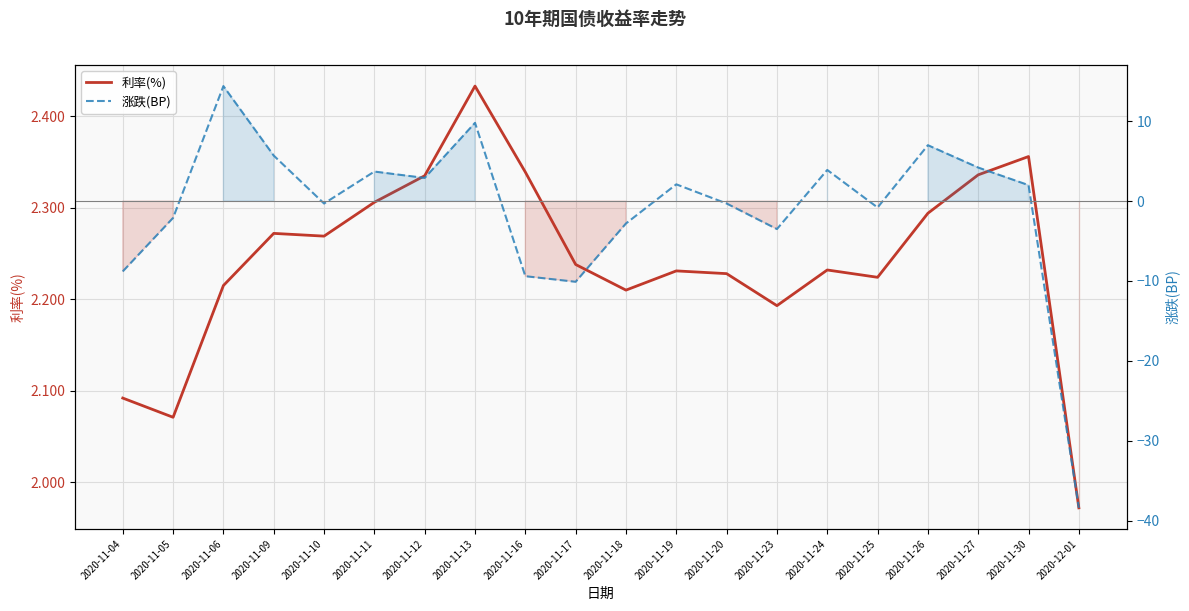

Reading left to right, transcribe all the data shown in this chart.

利率(%): 2020-11-04=2.1	2020-11-05=2.1	2020-11-06=2.2	2020-11-09=2.3	2020-11-10=2.3	2020-11-11=2.3	2020-11-12=2.3	2020-11-13=2.4	2020-11-16=2.3	2020-11-17=2.2	2020-11-18=2.2	2020-11-19=2.2	2020-11-20=2.2	2020-11-23=2.2	2020-11-24=2.2	2020-11-25=2.2	2020-11-26=2.3	2020-11-27=2.3	2020-11-30=2.4	2020-12-01=2.0
涨跌(BP): 2020-11-04=-8.8	2020-11-05=-2.1	2020-11-06=14.4	2020-11-09=5.7	2020-11-10=-0.3	2020-11-11=3.7	2020-11-12=2.9	2020-11-13=9.8	2020-11-16=-9.4	2020-11-17=-10.1	2020-11-18=-2.8	2020-11-19=2.1	2020-11-20=-0.3	2020-11-23=-3.5	2020-11-24=3.9	2020-11-25=-0.8	2020-11-26=7.0	2020-11-27=4.2	2020-11-30=2.0	2020-12-01=-38.4